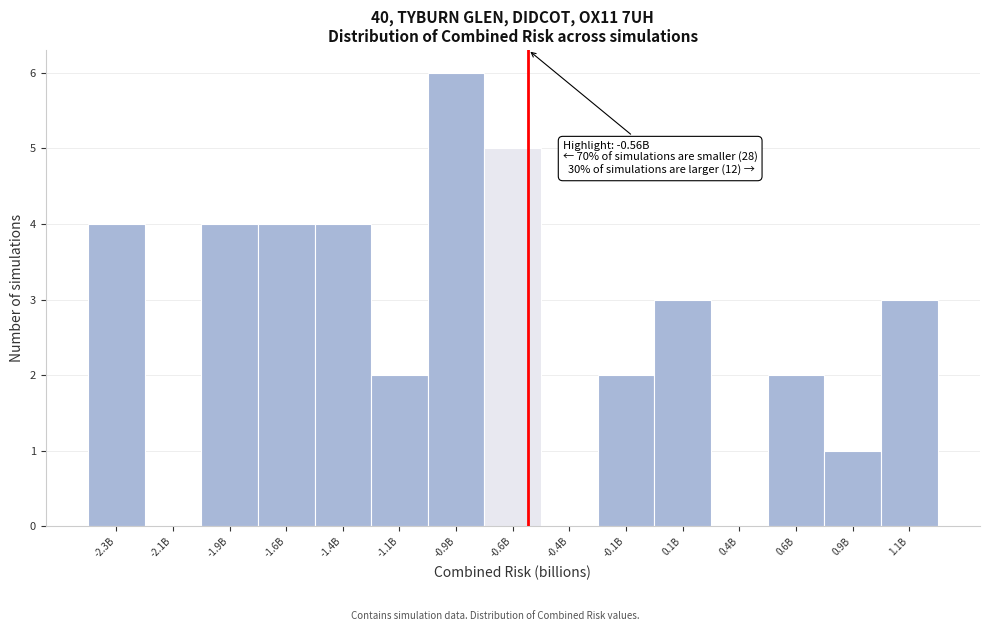

Reading left to right, extract all data points from this chart.

-2.3B=4	-2.1B=0	-1.9B=4	-1.6B=4	-1.4B=4	-1.1B=2	-0.9B=6	-0.6B=5	-0.4B=0	-0.1B=2	0.1B=3	0.4B=0	0.6B=2	0.9B=1	1.1B=3